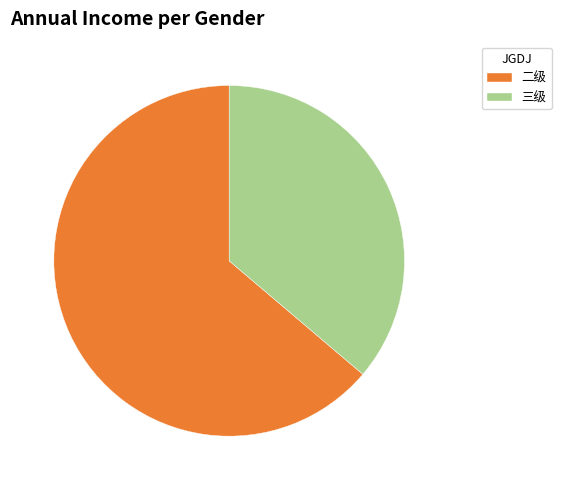

Between 二级 and 三级, which is larger?

二级